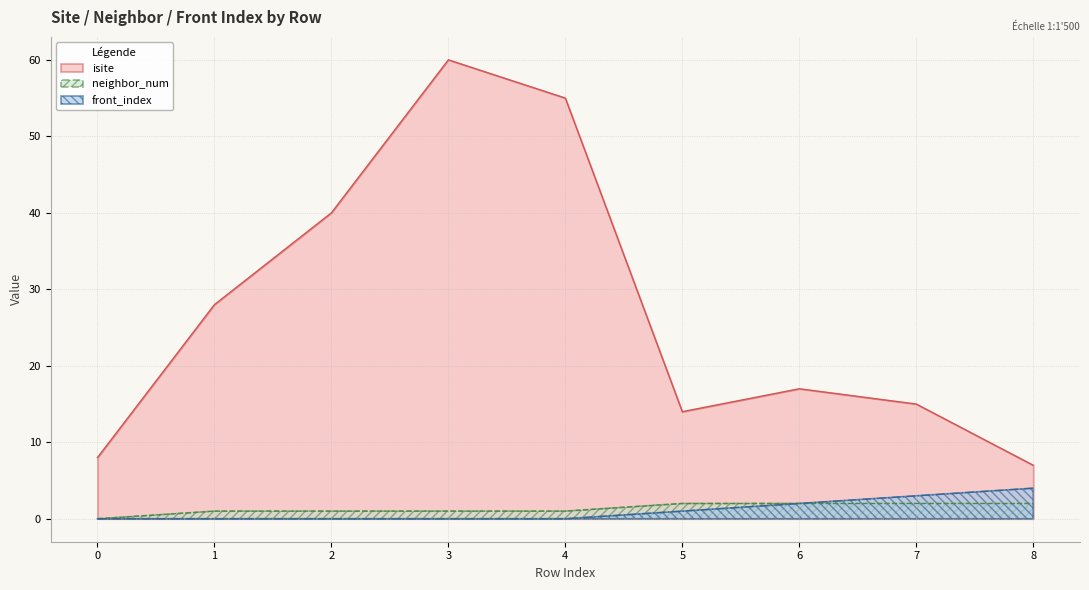

List the labels in order of isite value, smallest first.

8, 0, 5, 7, 6, 1, 2, 4, 3